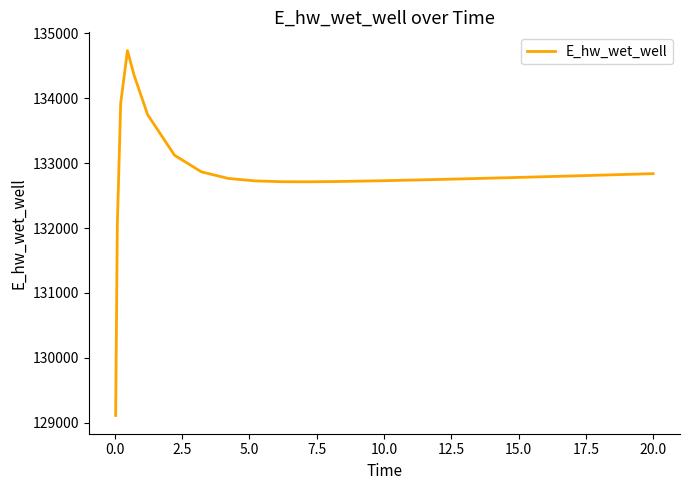

What is the minimum value shown in the chart?

129110.6